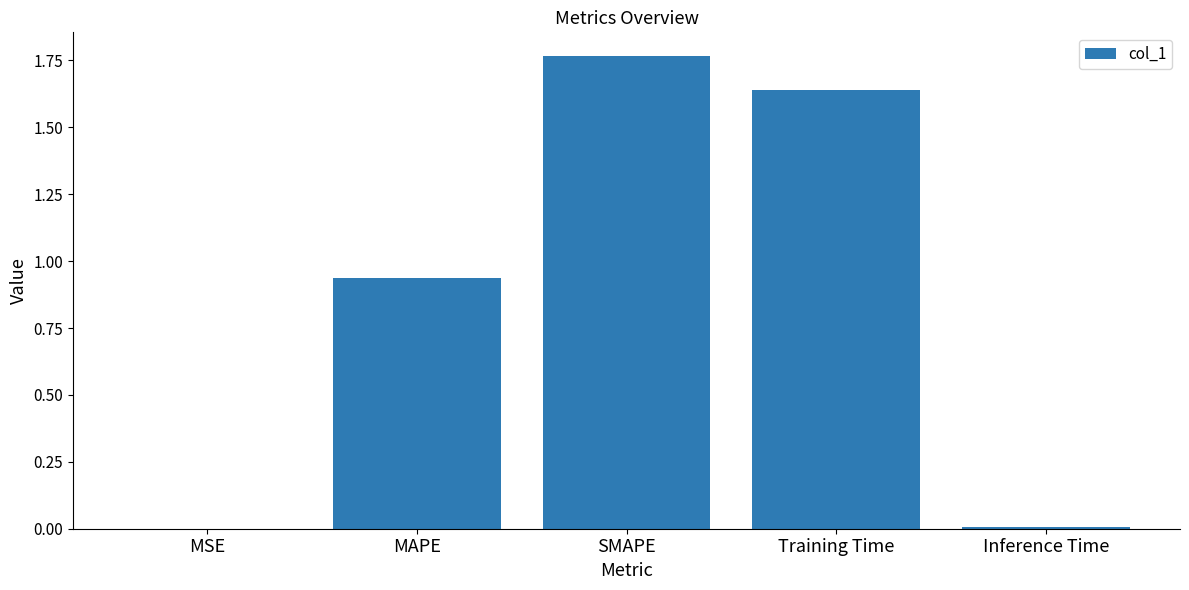

True or false: the data shows 0.0 at MSE.

True